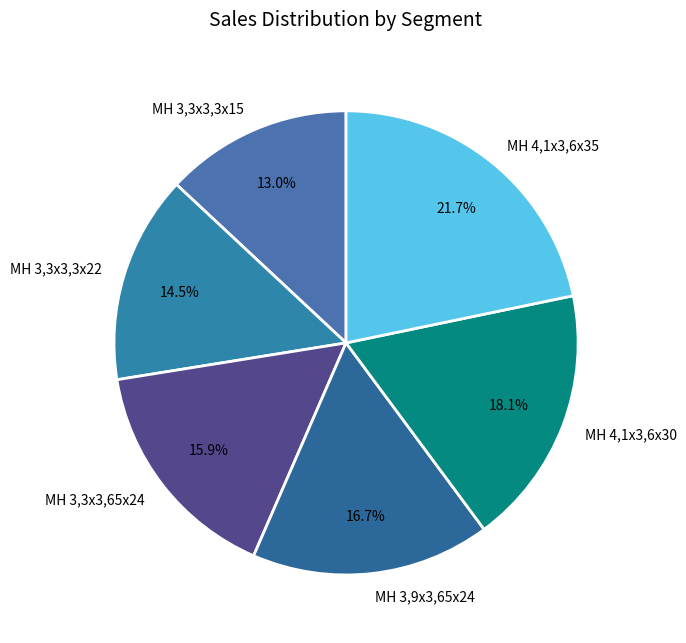

What is the smallest slice in the pie chart?

MH 3,3x3,3x15